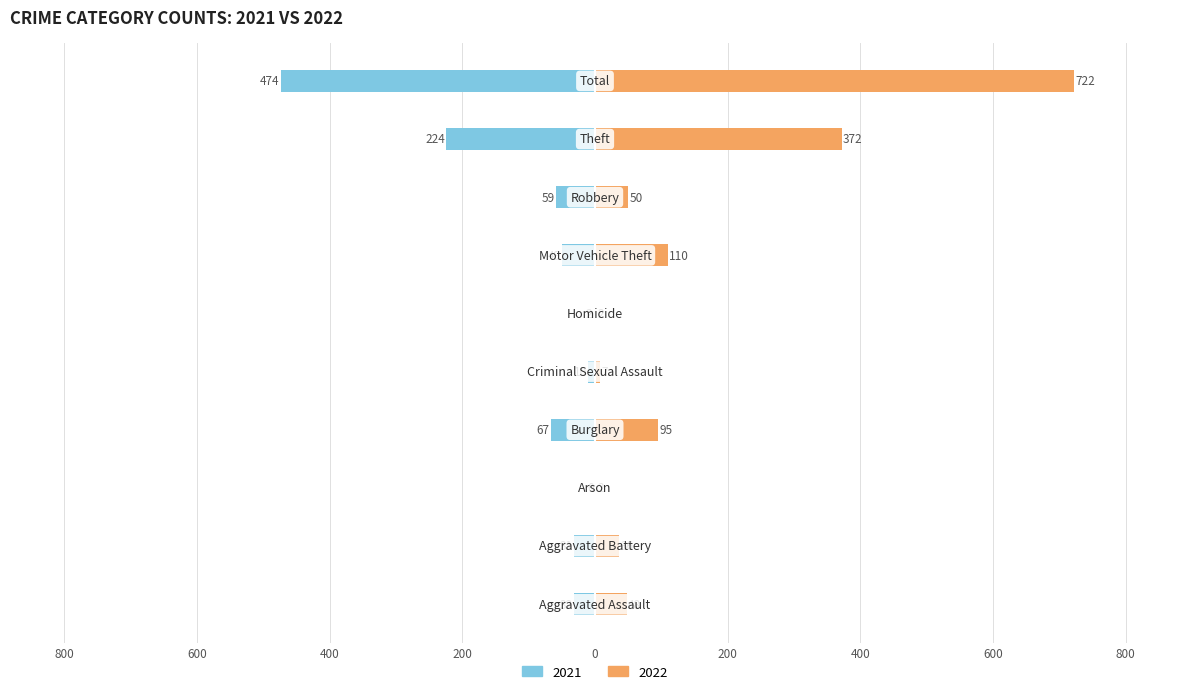

What is the difference between the second highest and second lowest values in the 2021 series?

222